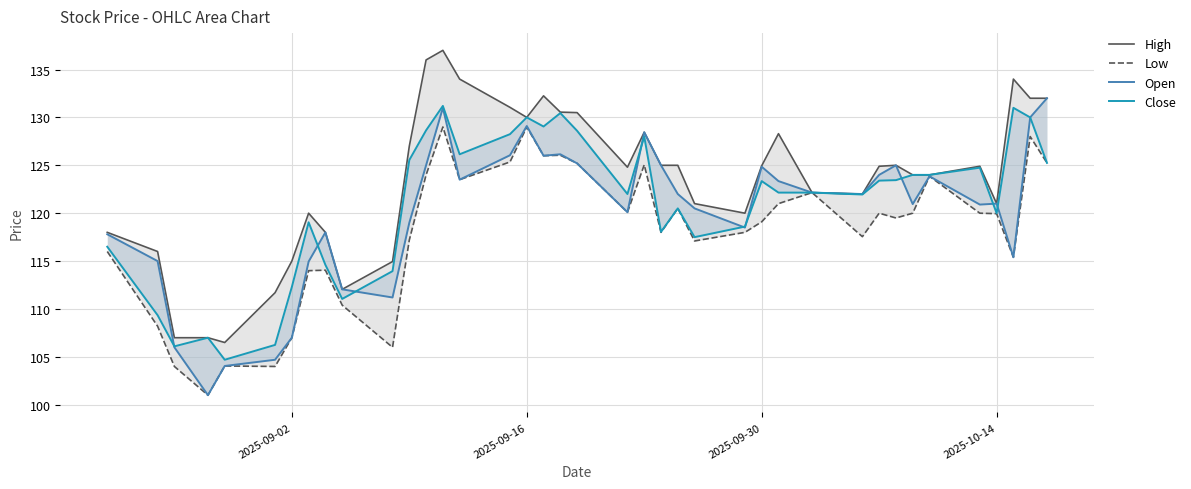

What is the difference between the maximum and minimum values in the Close series?

26.5